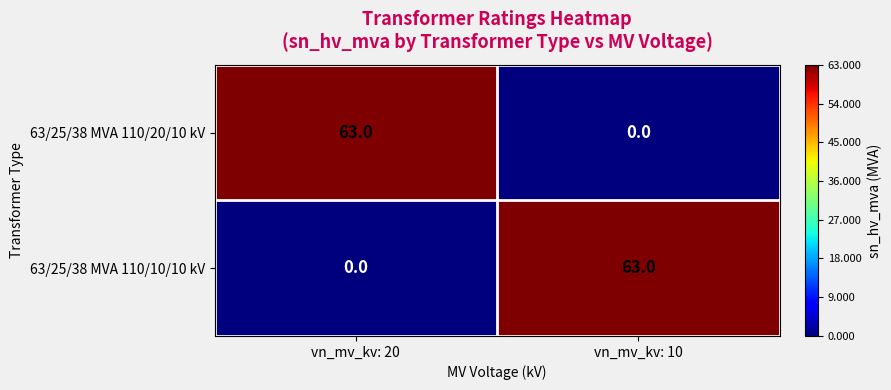

Reading left to right, what are all the values shown in this chart?

63/25/38 MVA 110/20/10 kV: 63	0
63/25/38 MVA 110/10/10 kV: 0	63